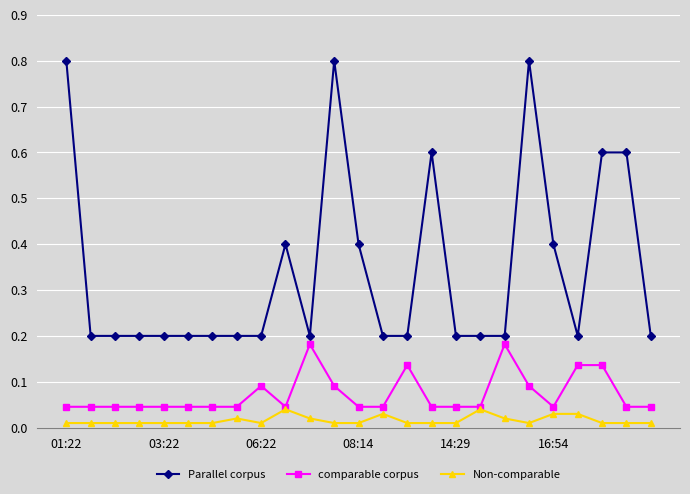

Which series has the largest range (max minus min)?

Parallel corpus